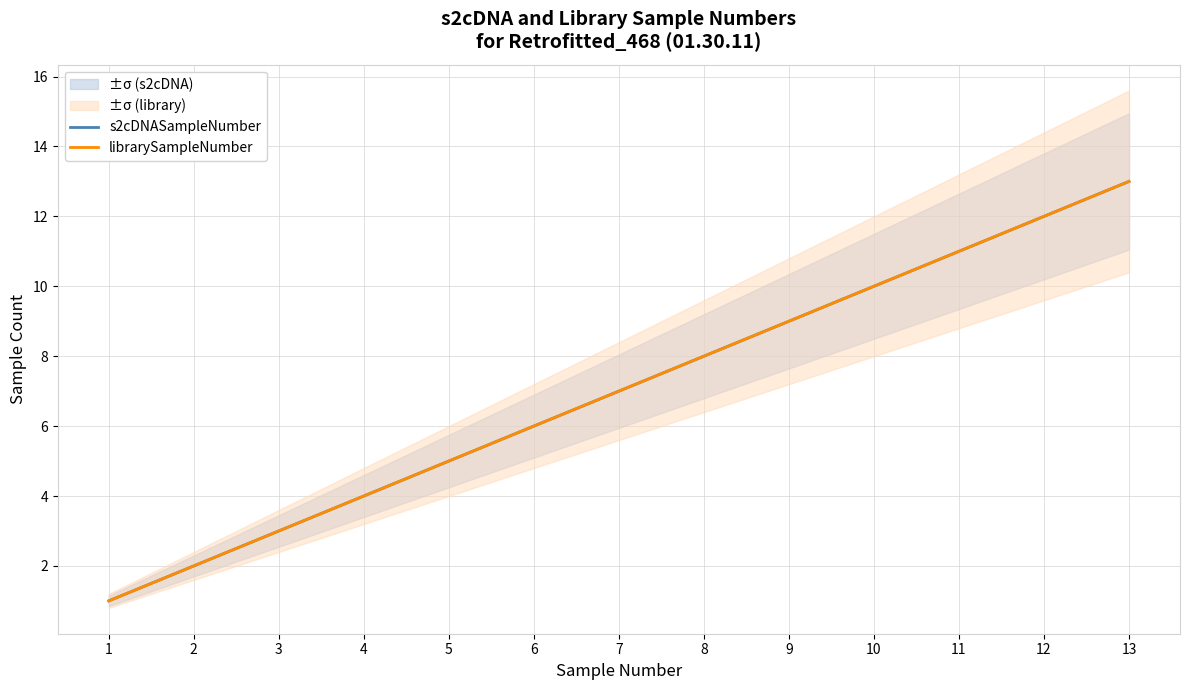

How many data points in librarySampleNumber are above 7?

6